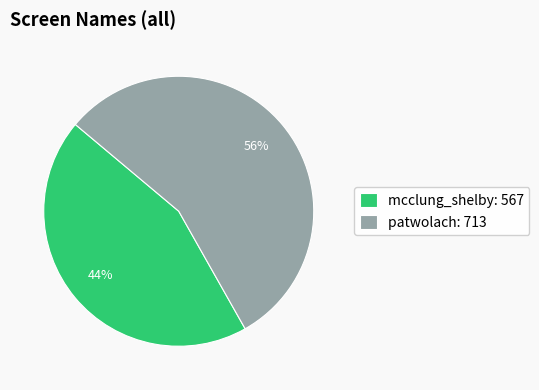

Which slice is the smallest?

mcclung_shelby